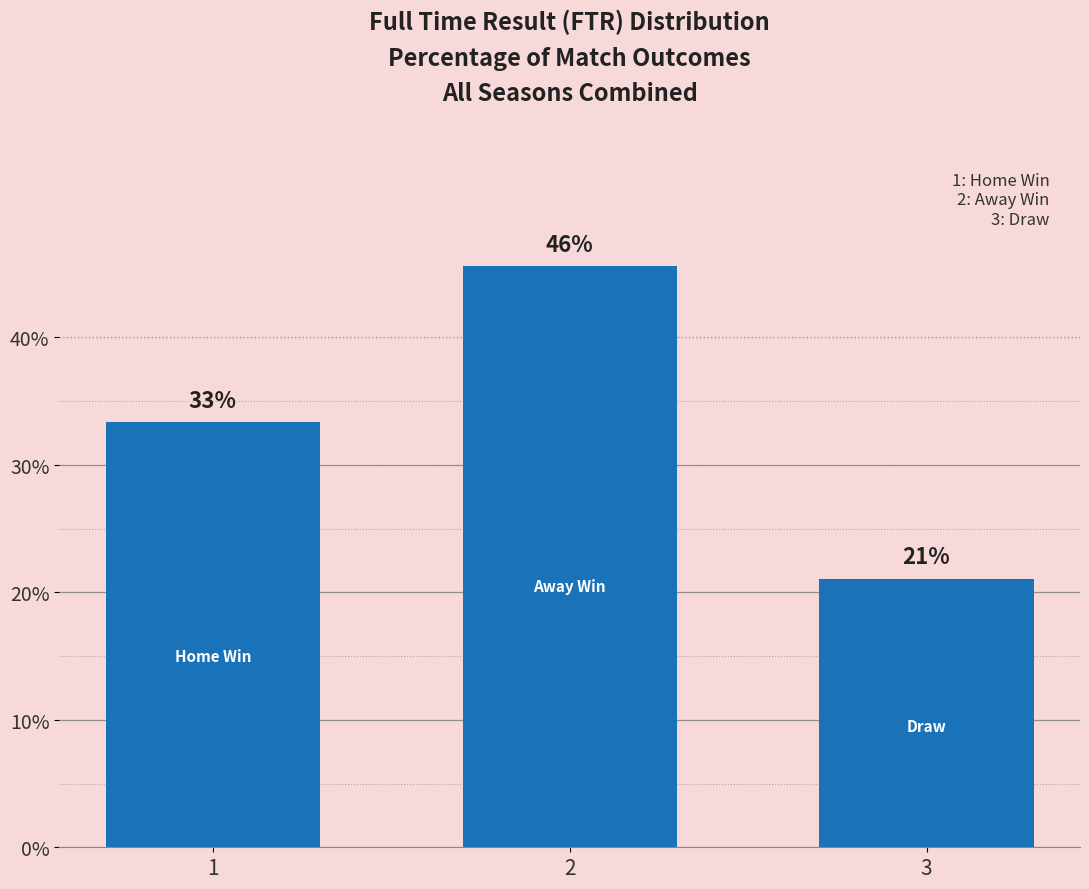

Are the bars horizontal?

No